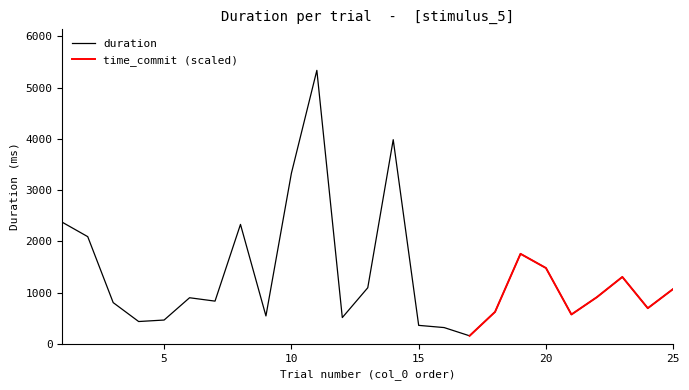

What is the difference between the second highest and second lowest values?

3666